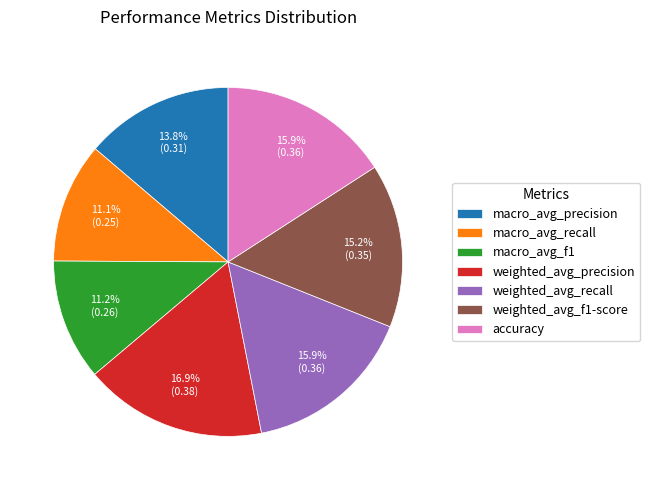

What percentage is NOT represented by weighted_avg_precision?

83.1%